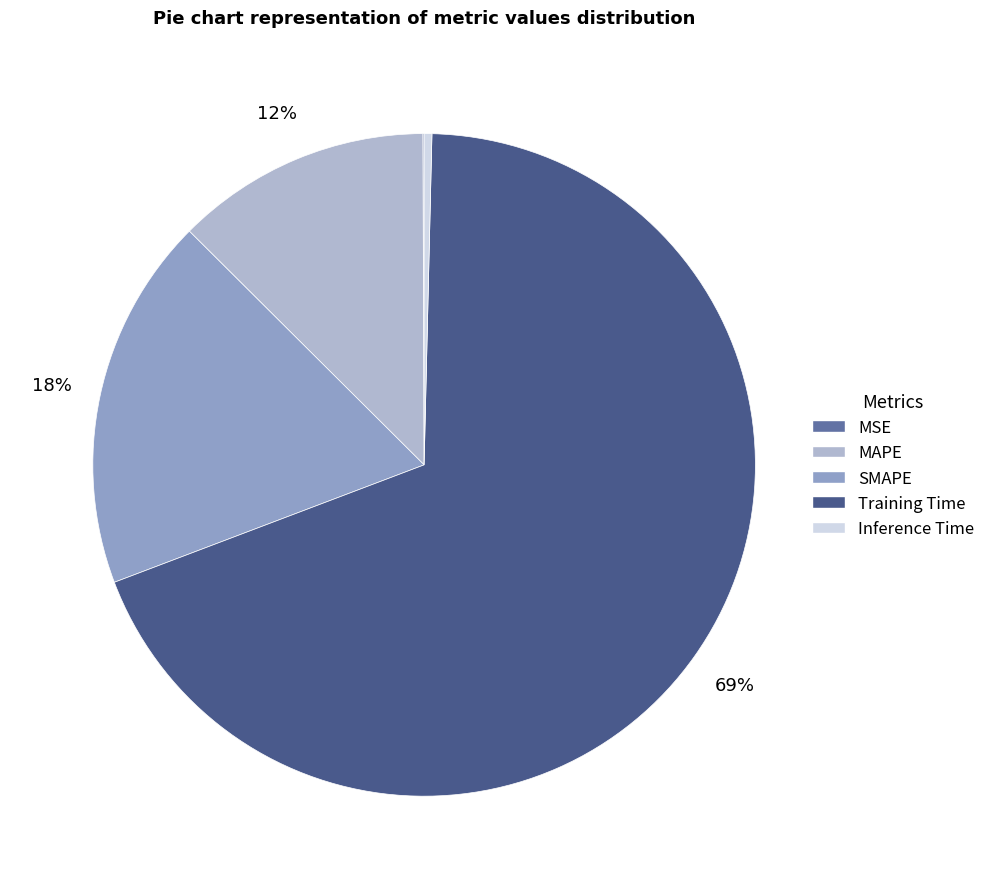

Does Training Time represent more than half of the total?

Yes